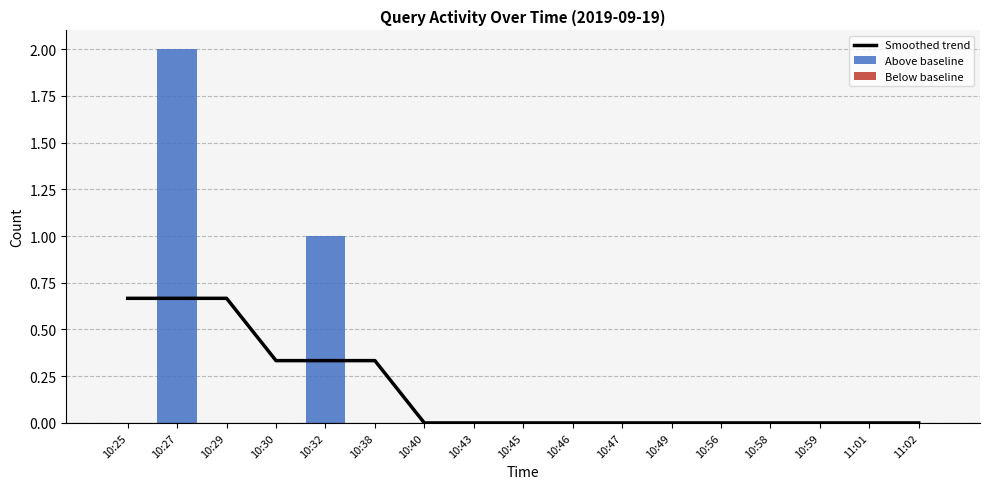

Reading right to left, extract all data points from this chart.

Smoothed trend: 11:02=0.0	11:01=0.0	10:59=0.0	10:58=0.0	10:56=0.0	10:49=0.0	10:47=0.0	10:46=0.0	10:45=0.0	10:43=0.0	10:40=0.0	10:38=0.3	10:32=0.3	10:30=0.3	10:29=0.7	10:27=0.7	10:25=0.7
Above baseline: 11:02=0.0	11:01=0.0	10:59=0.0	10:58=0.0	10:56=0.0	10:49=0.0	10:47=0.0	10:46=0.0	10:45=0.0	10:43=0.0	10:40=0.0	10:38=0.0	10:32=1.0	10:30=0.0	10:29=0.0	10:27=2.0	10:25=0.0
Below baseline: 11:02=0.0	11:01=0.0	10:59=0.0	10:58=0.0	10:56=0.0	10:49=0.0	10:47=0.0	10:46=0.0	10:45=0.0	10:43=0.0	10:40=0.0	10:38=0.0	10:32=0.0	10:30=0.0	10:29=0.0	10:27=0.0	10:25=0.0